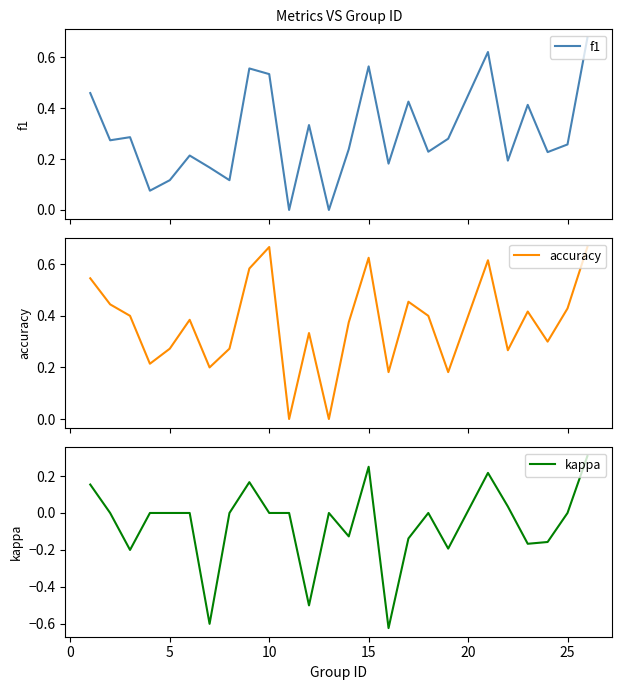

What is the maximum value for kappa?

0.3